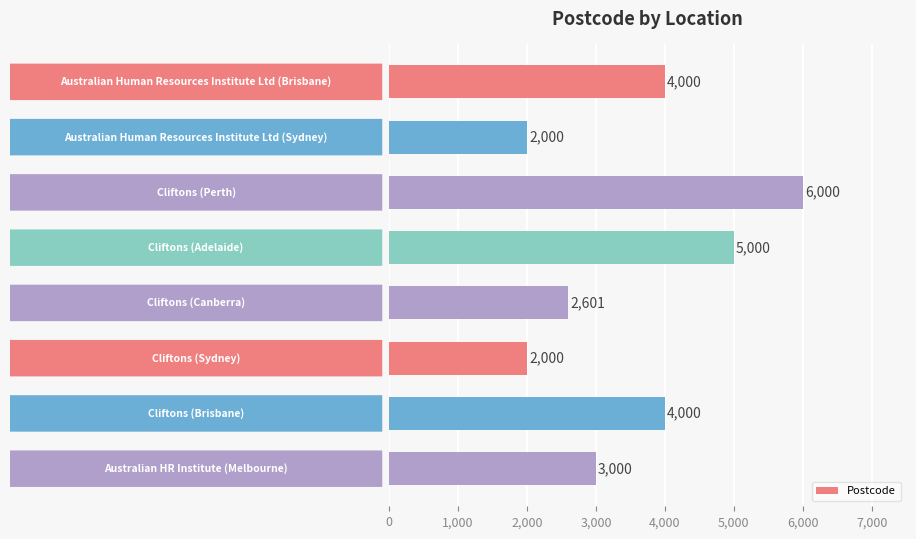

What is the greatest value displayed?

6000